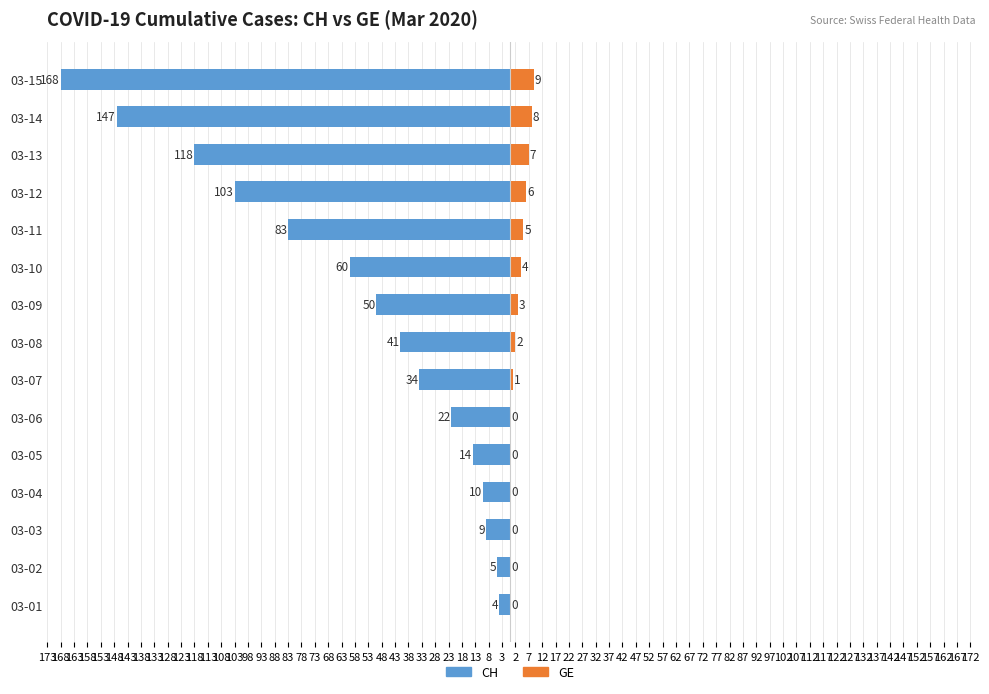

What is the average value of the GE series?

3